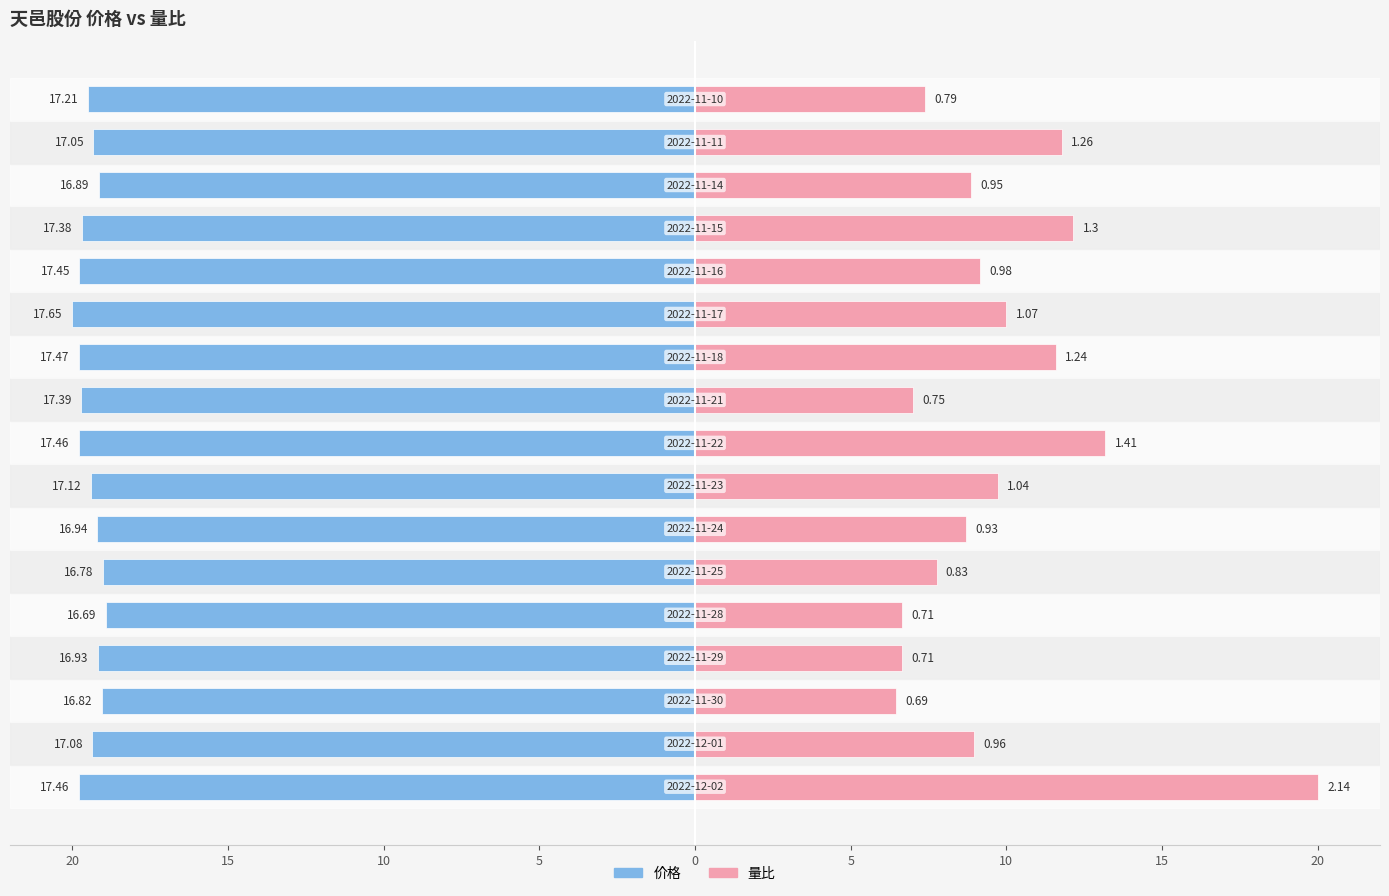

Which series changed the most between 15 and 11?

价格